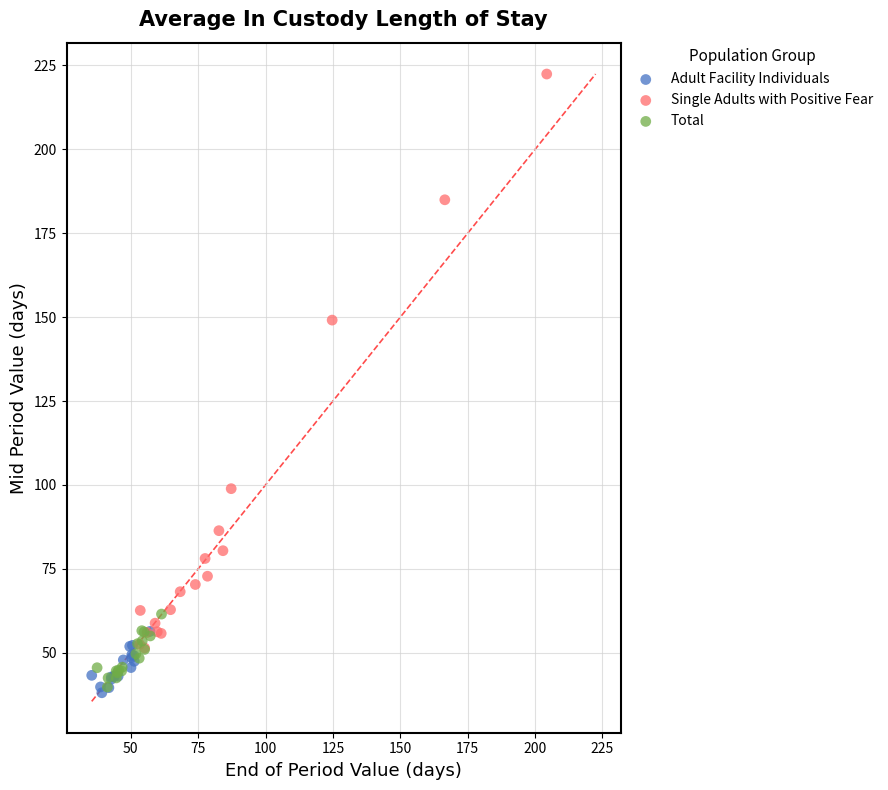

Which series reaches the minimum Y coordinate?

Adult Facility Individuals